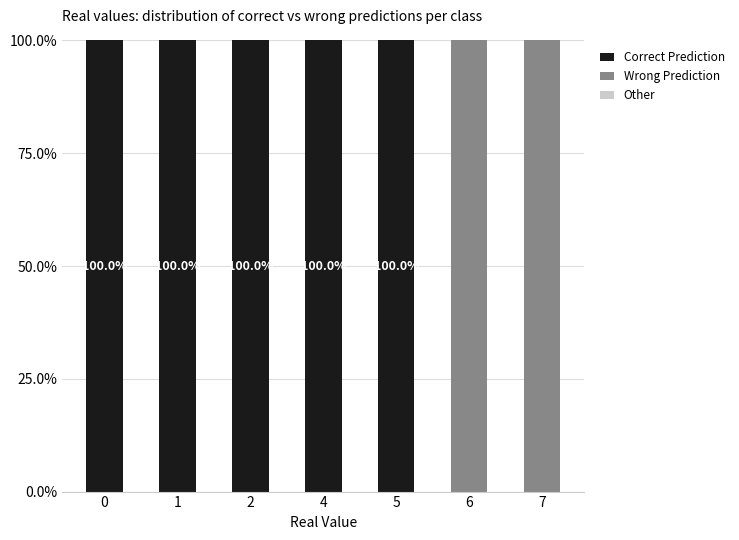

Are the bars grouped side by side (vs. stacked)?

No